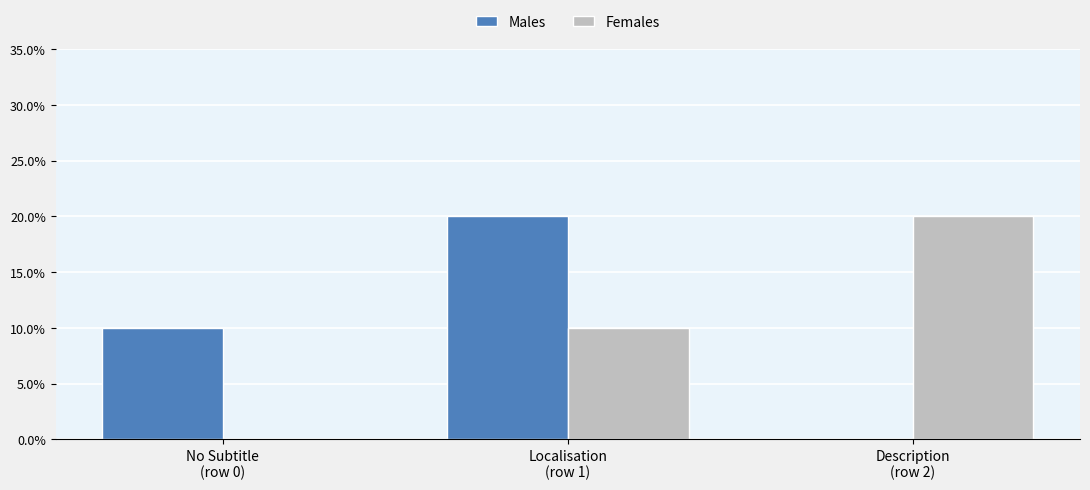

Rank the series by their maximum value, from highest to lowest.

Males, Females